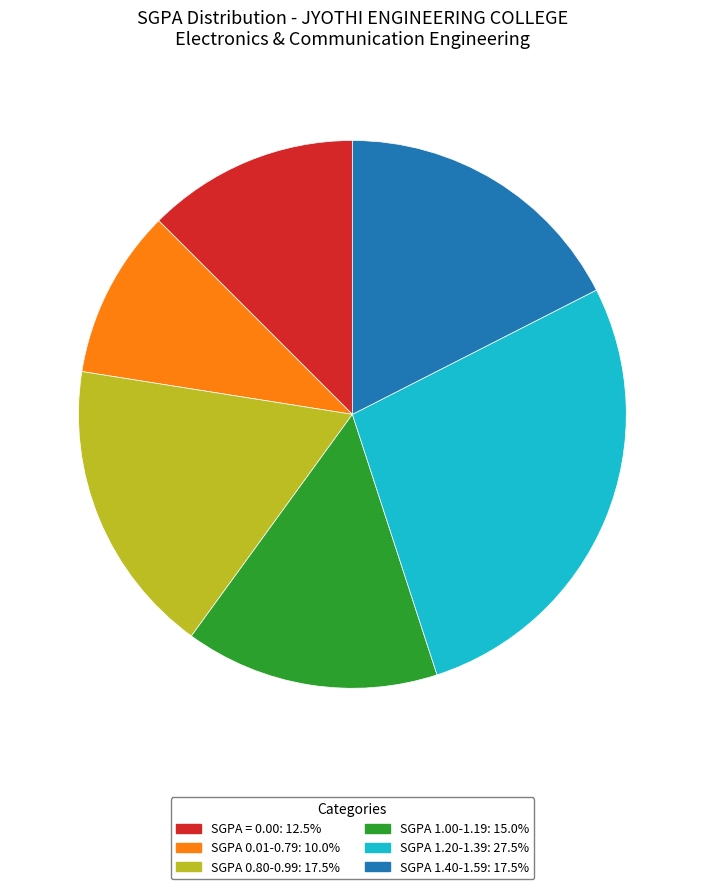

Approximately how many times larger is the value at SGPA 0.01-0.79: 10.0% compared to SGPA = 0.00: 12.5%?

0.8